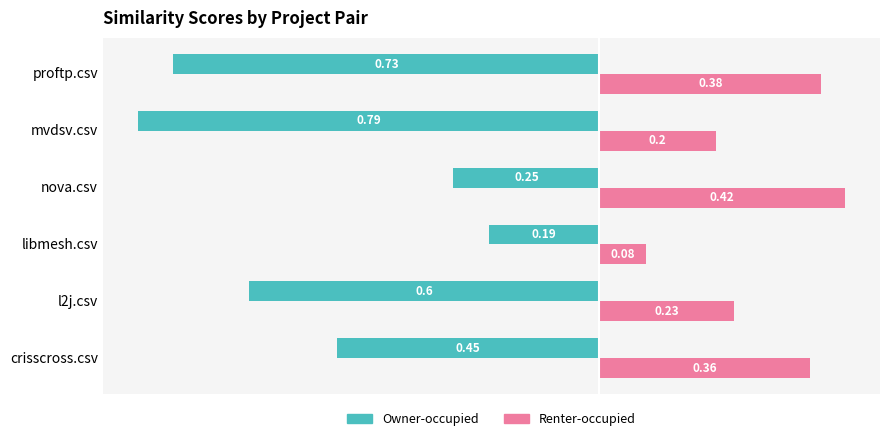

At how many categories does at least one series exceed 0?

6